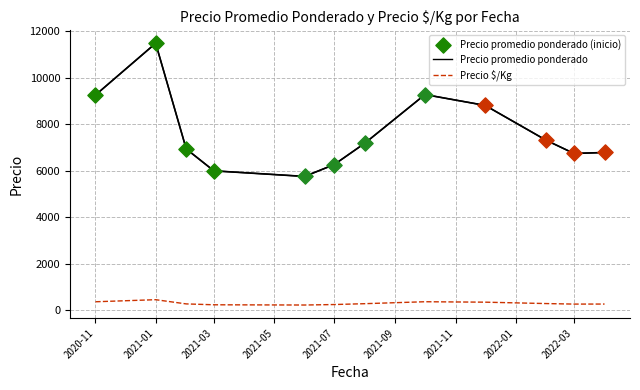

Which series has the largest range (max minus min)?

Precio promedio ponderado